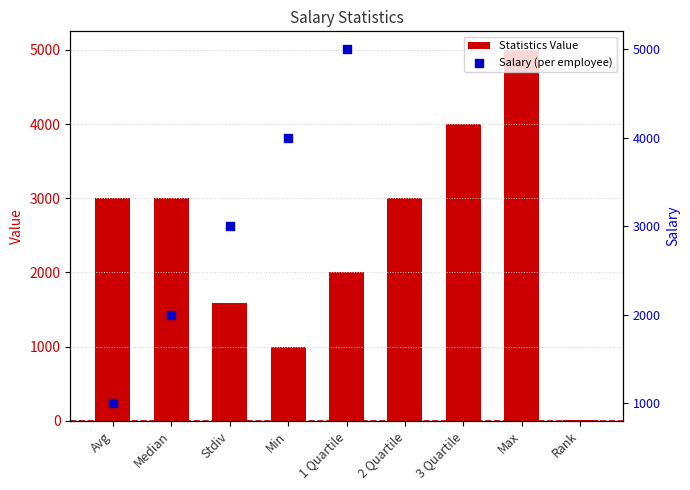

What is the ratio of the value at 2 Quartile to the value at Max?

0.6